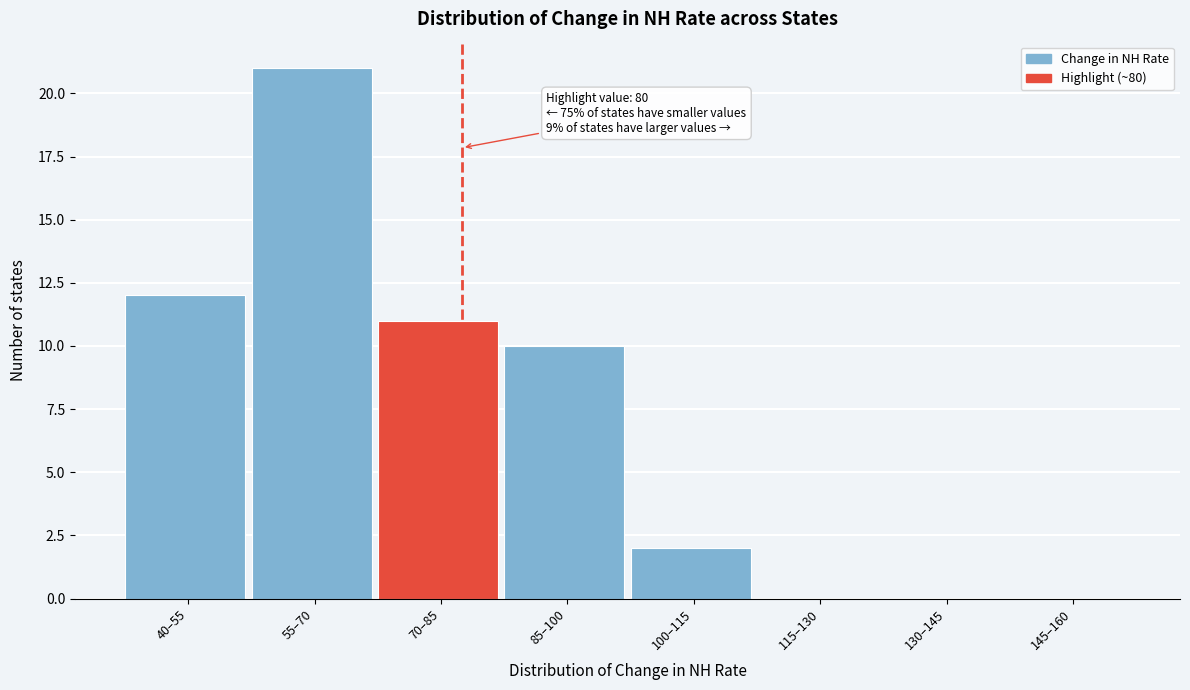

Reading left to right, transcribe all the data shown in this chart.

40–55=12	55–70=21	70–85=11	85–100=10	100–115=2	115–130=0	130–145=0	145–160=0